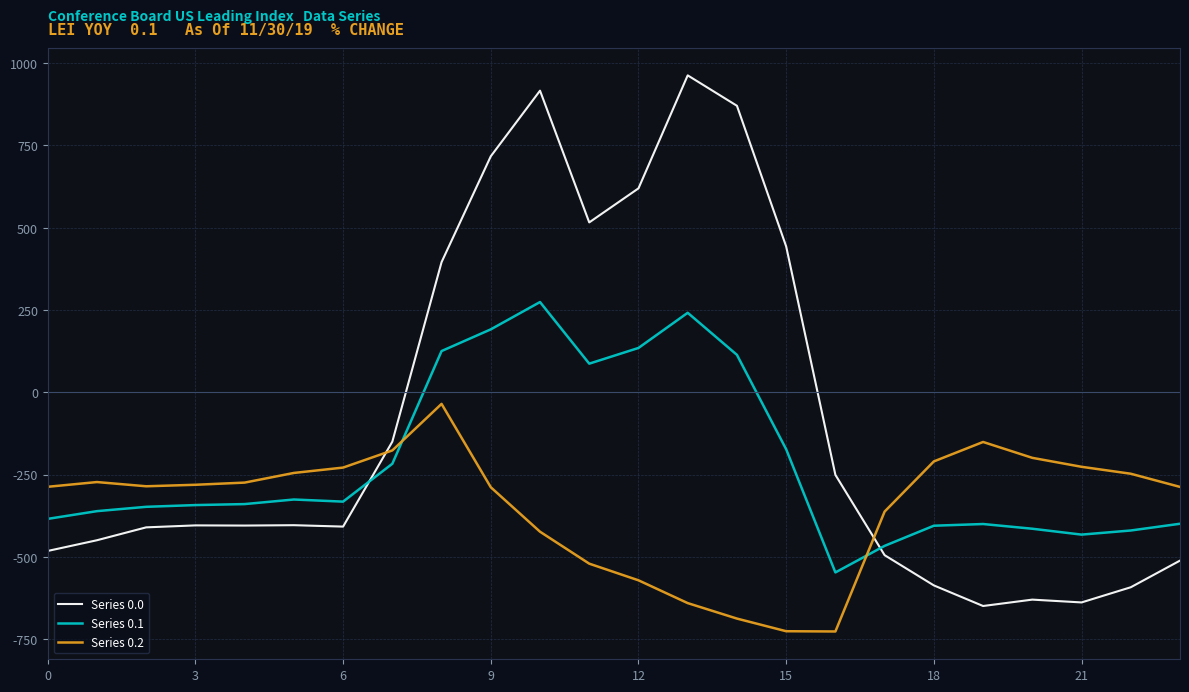

What is the difference between the maximum and minimum values in the Series 0.1 series?

821.4